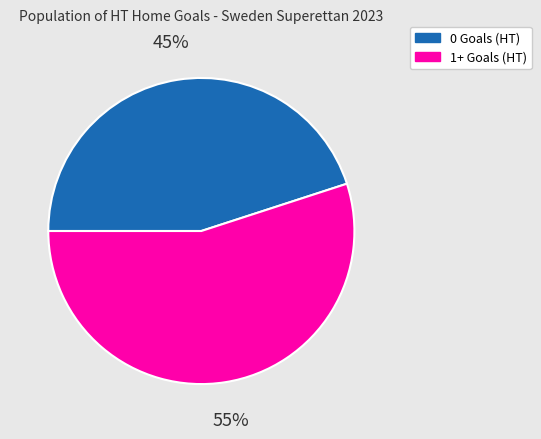

Count the number of slices in the pie.

2